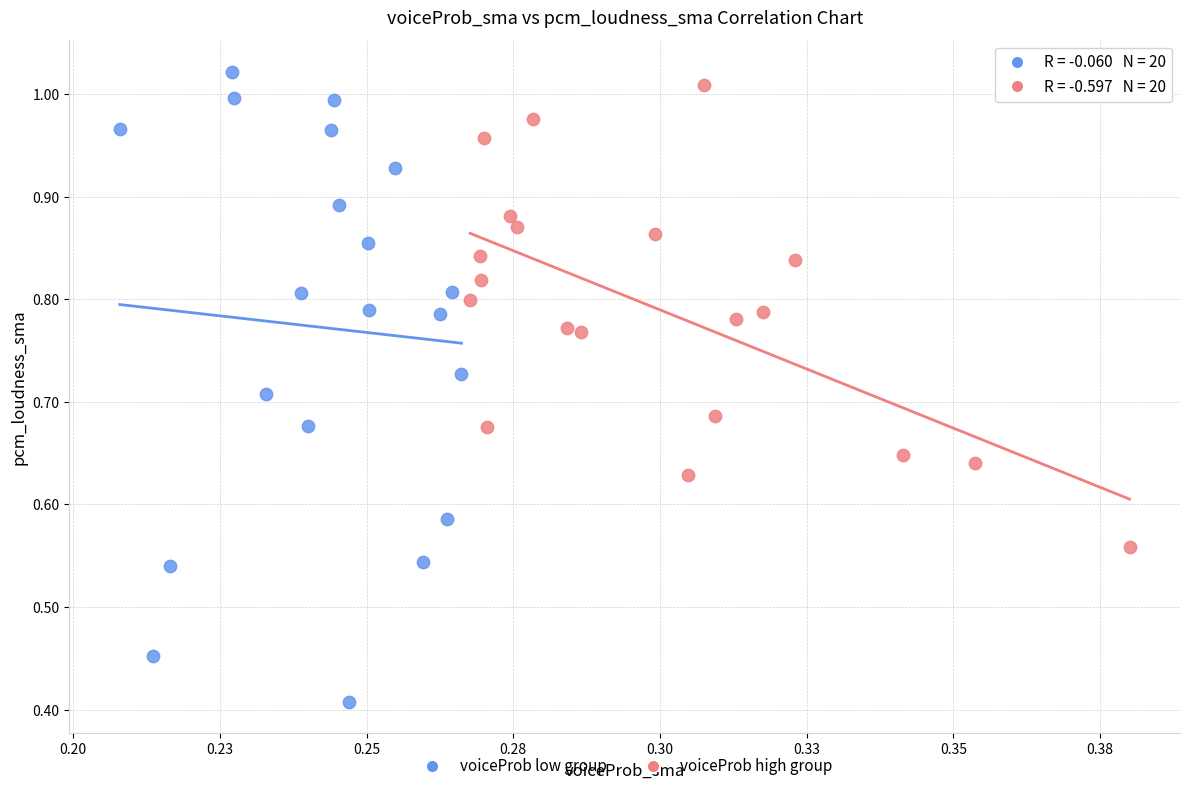

Which series reaches the minimum Y coordinate?

voiceProb low group